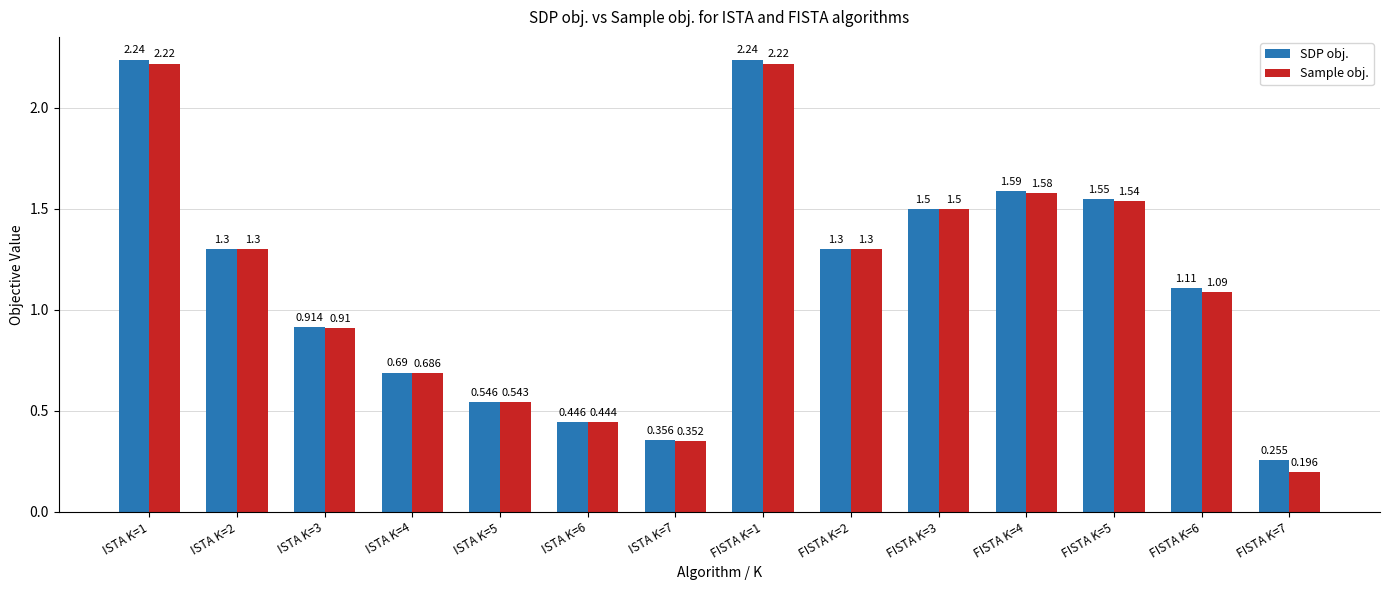

Rank the series by their average value, from highest to lowest.

SDP obj., Sample obj.